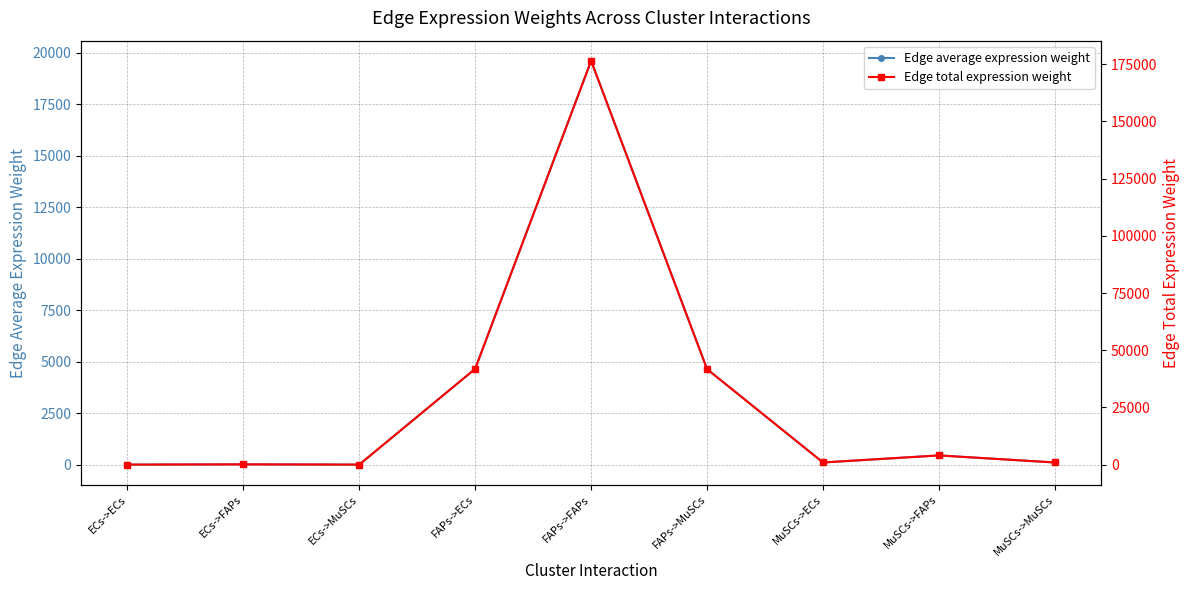

At which label does Edge average expression weight reach its minimum?

ECs->MuSCs